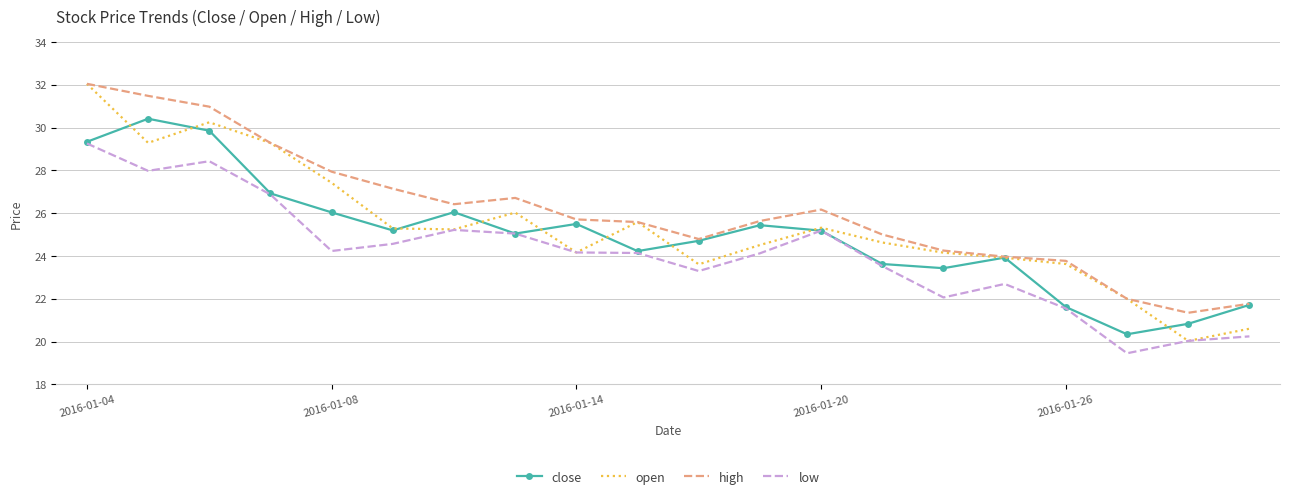

Rank the series by their average value, from lowest to highest.

low, close, open, high